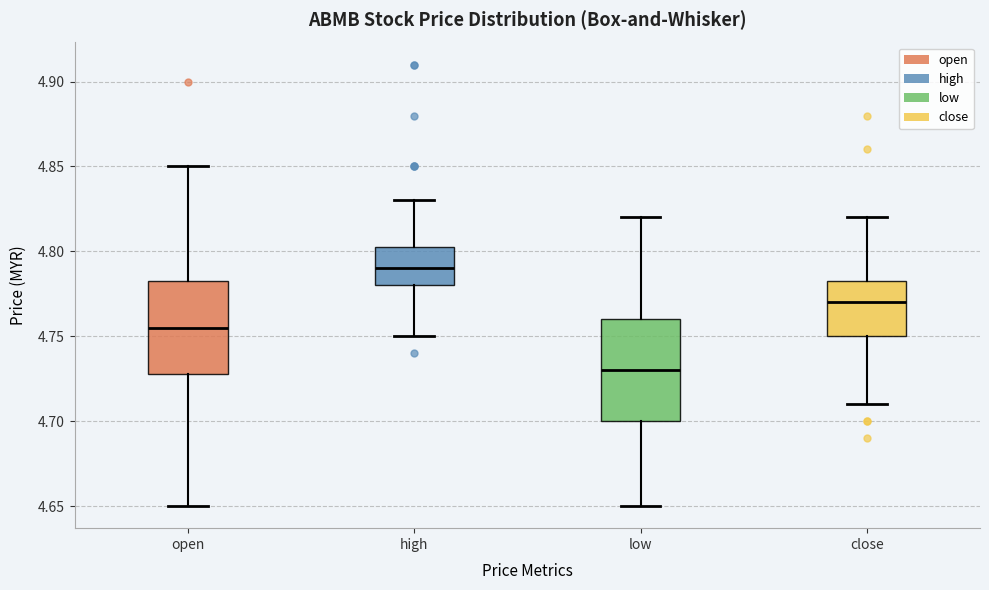

Which box's median line is the highest?

high